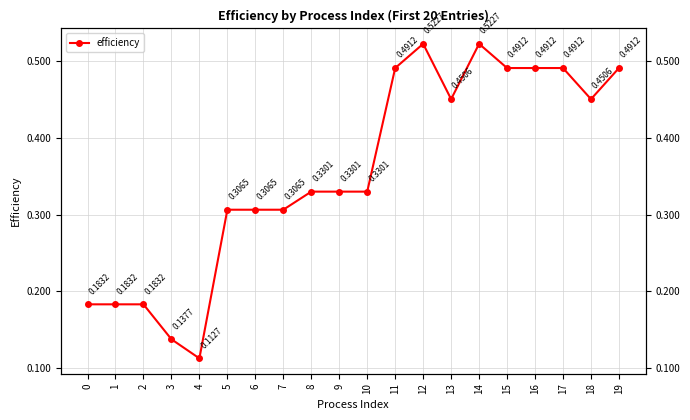

How many categories are shown in the chart?

20